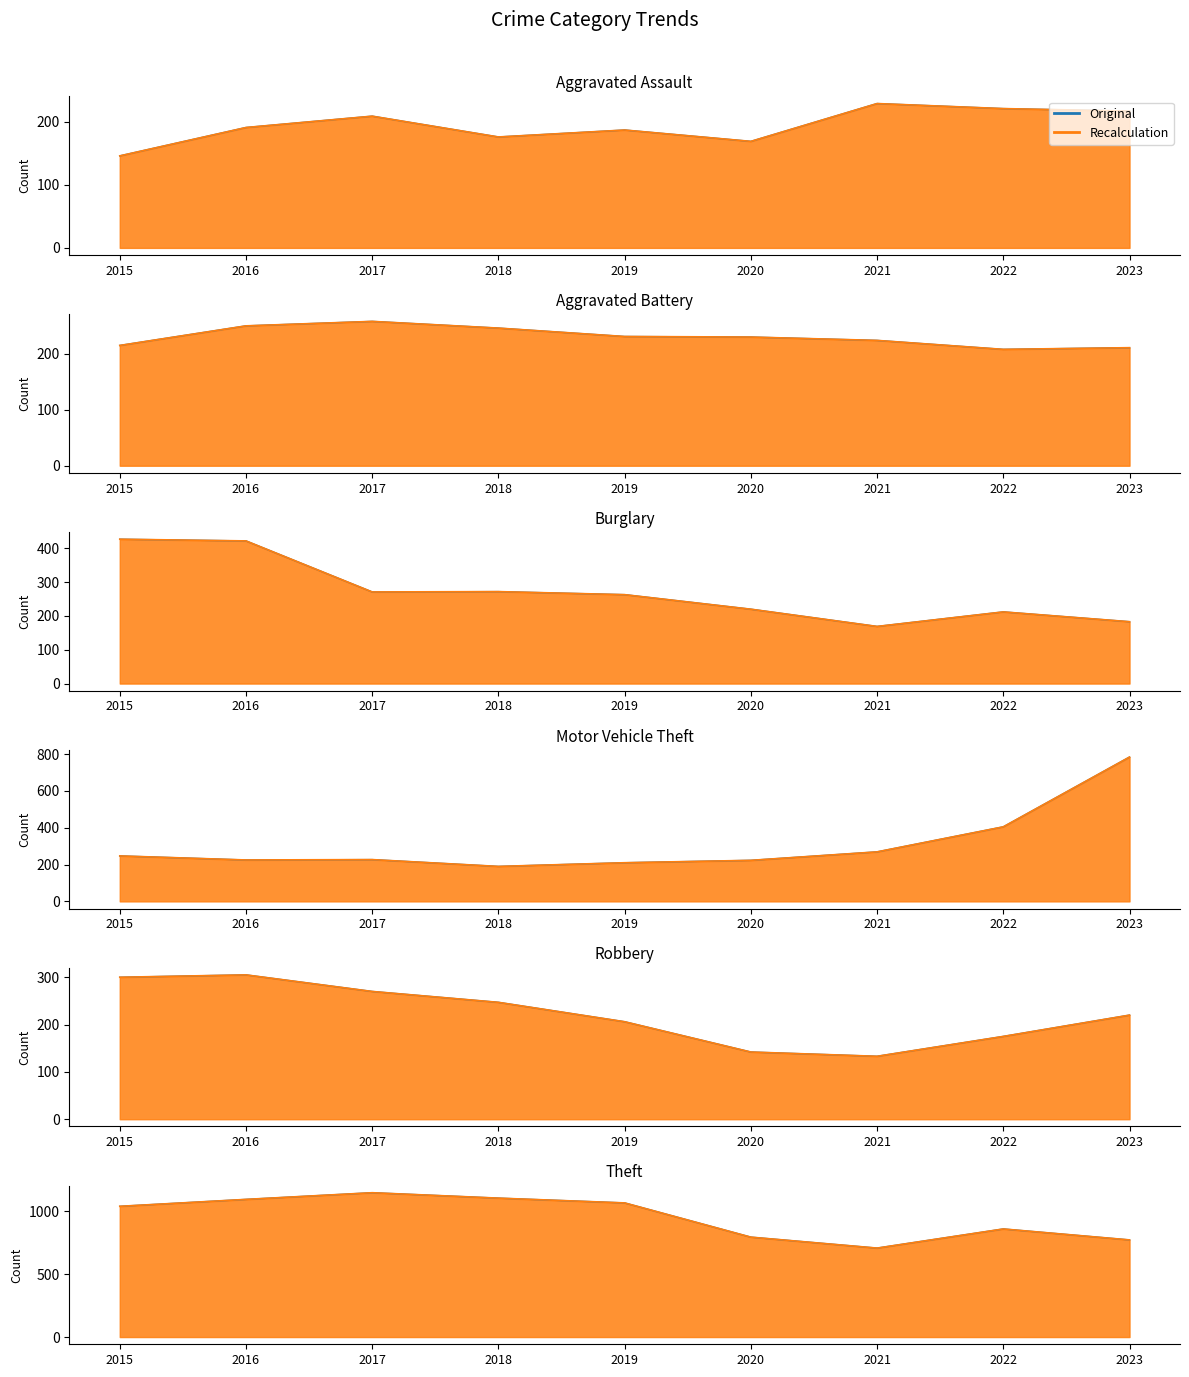

What is the average value?

954